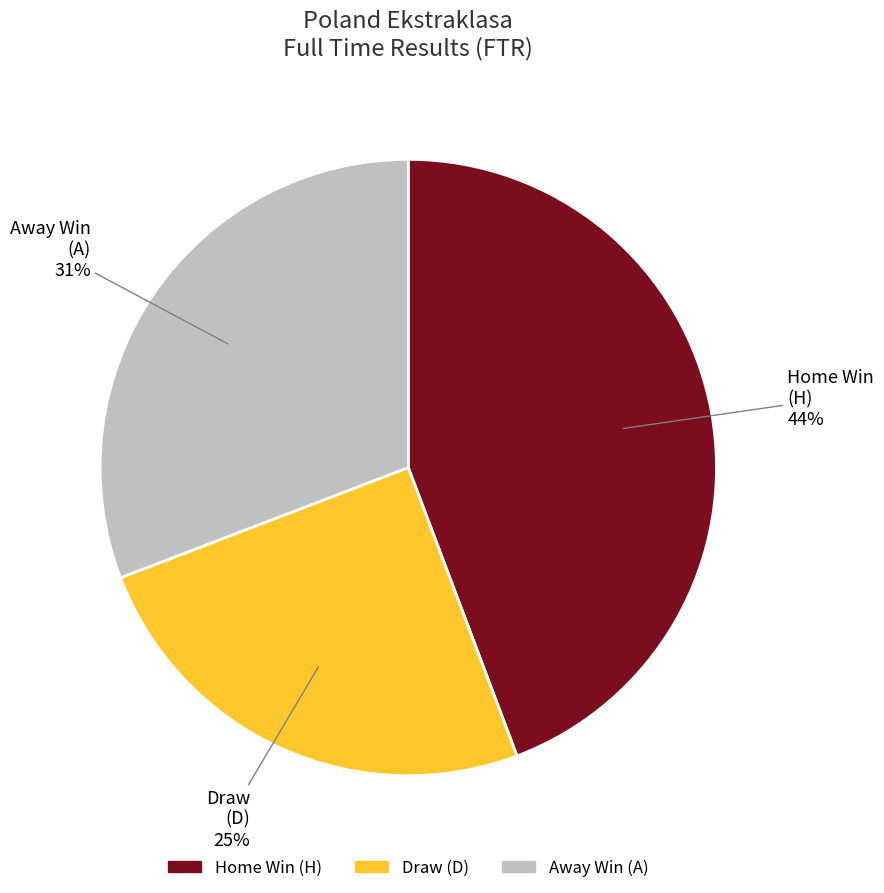

To the nearest percent, what is the average slice percentage?

33%